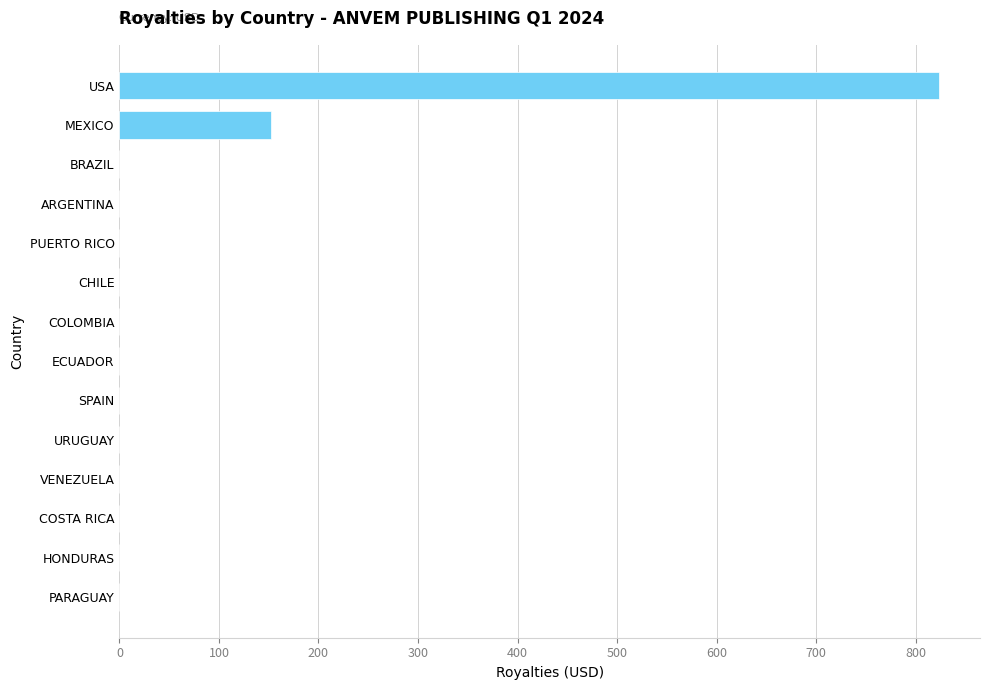

What is the average value?

69.7